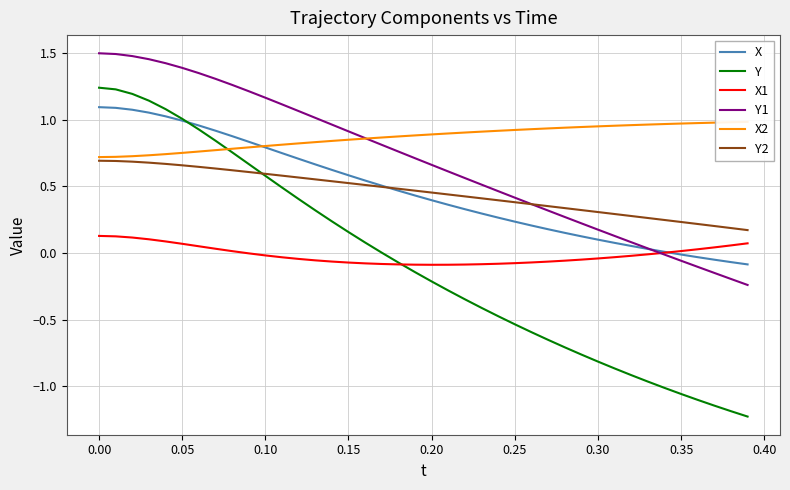

True or false: Y1 and Y2 cross at least once.

True